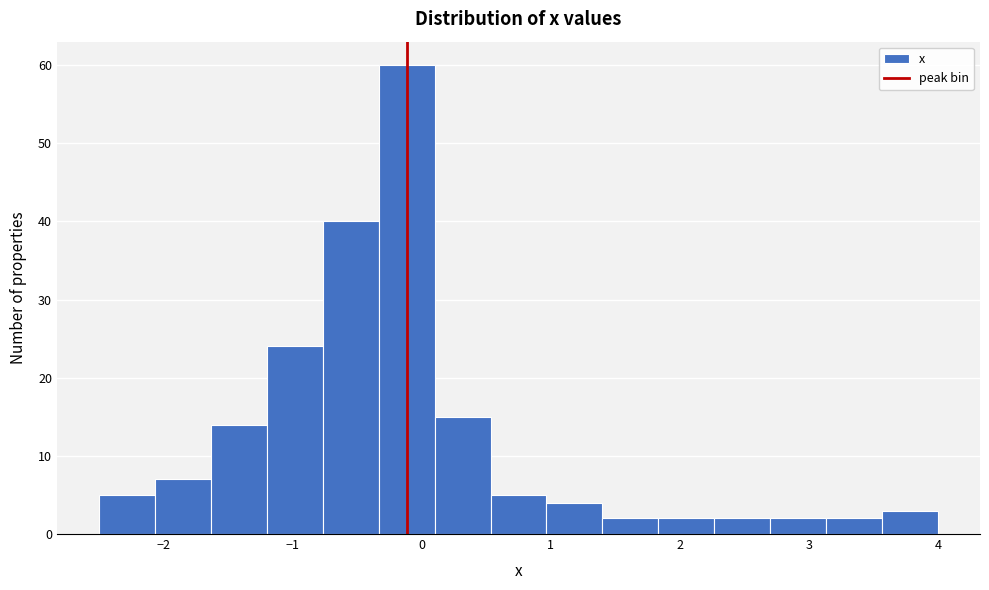

Reading left to right, list every bar in this chart as the range it spans on the x-axis followed by its height. Neither the bar edges nor the heights are printed on the chart, so give them approximately, as read against the axes.

-2.5 to -2.1: 5
-2.1 to -1.6: 7
-1.6 to -1.2: 14
-1.2 to -0.8: 24
-0.8 to -0.3: 40
-0.3 to 0.1: 60
0.1 to 0.5: 15
0.5 to 1.0: 5
1.0 to 1.4: 4
1.4 to 1.8: 2
1.8 to 2.3: 2
2.3 to 2.7: 2
2.7 to 3.1: 2
3.1 to 3.6: 2
3.6 to 4.0: 3